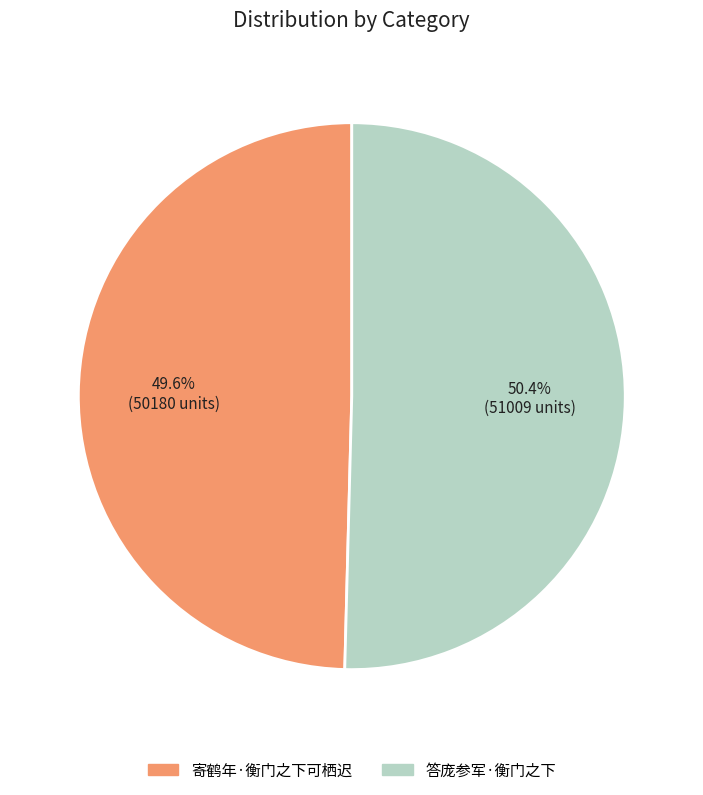

How many segments does this pie chart have?

2